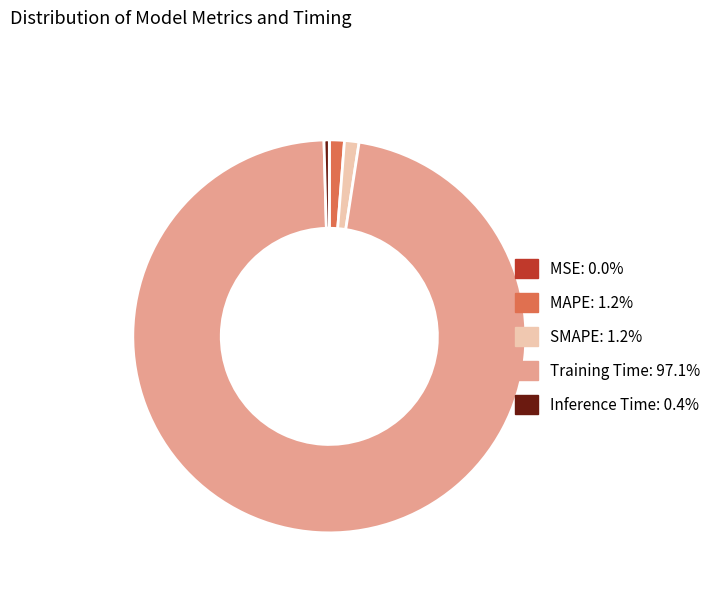

Is it true that MAPE is 1% of the pie?

True